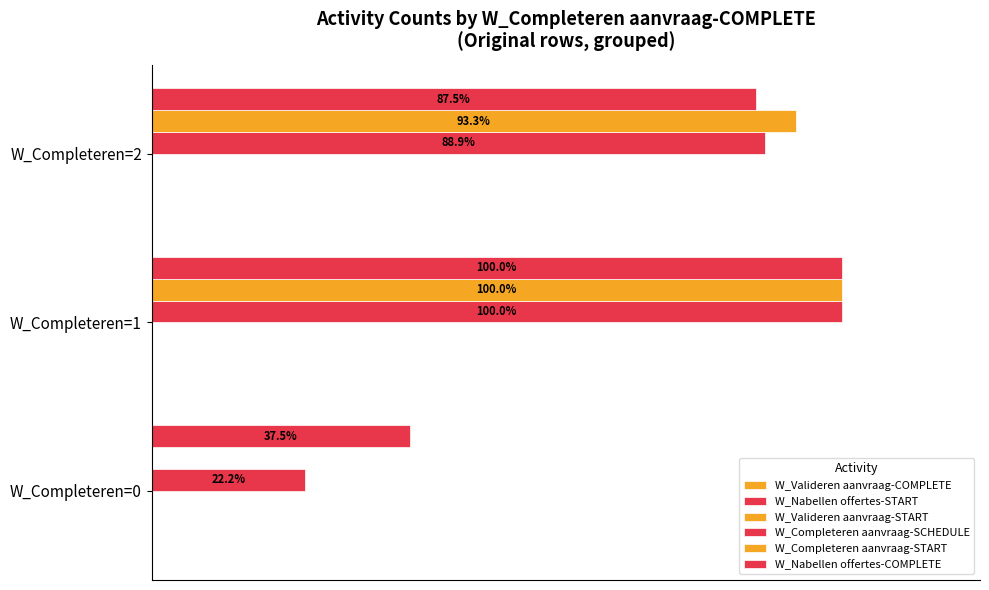

Which series has the largest total across all categories?

W_Nabellen offertes-COMPLETE